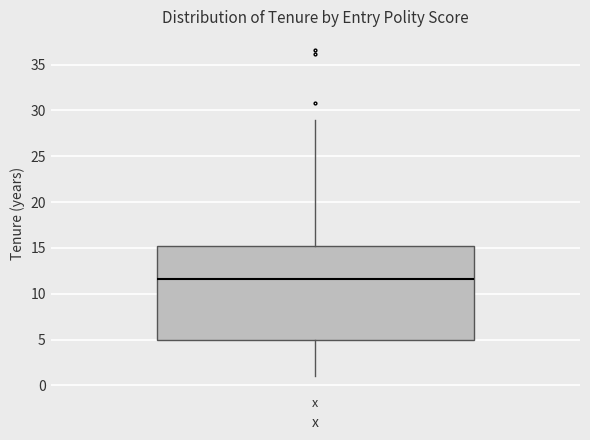

Where does the upper whisker of the box for x end on the y-axis? The values are not printed on the chart, so give them approximately, as read against the axis.

29.0